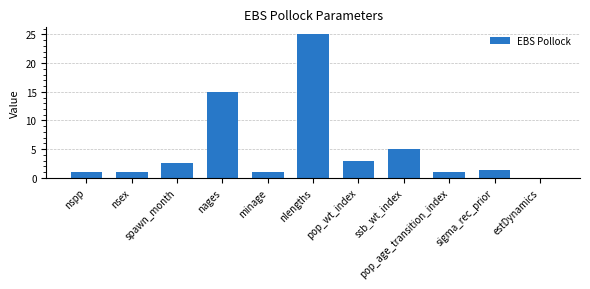

What is the greatest value displayed?

25.0